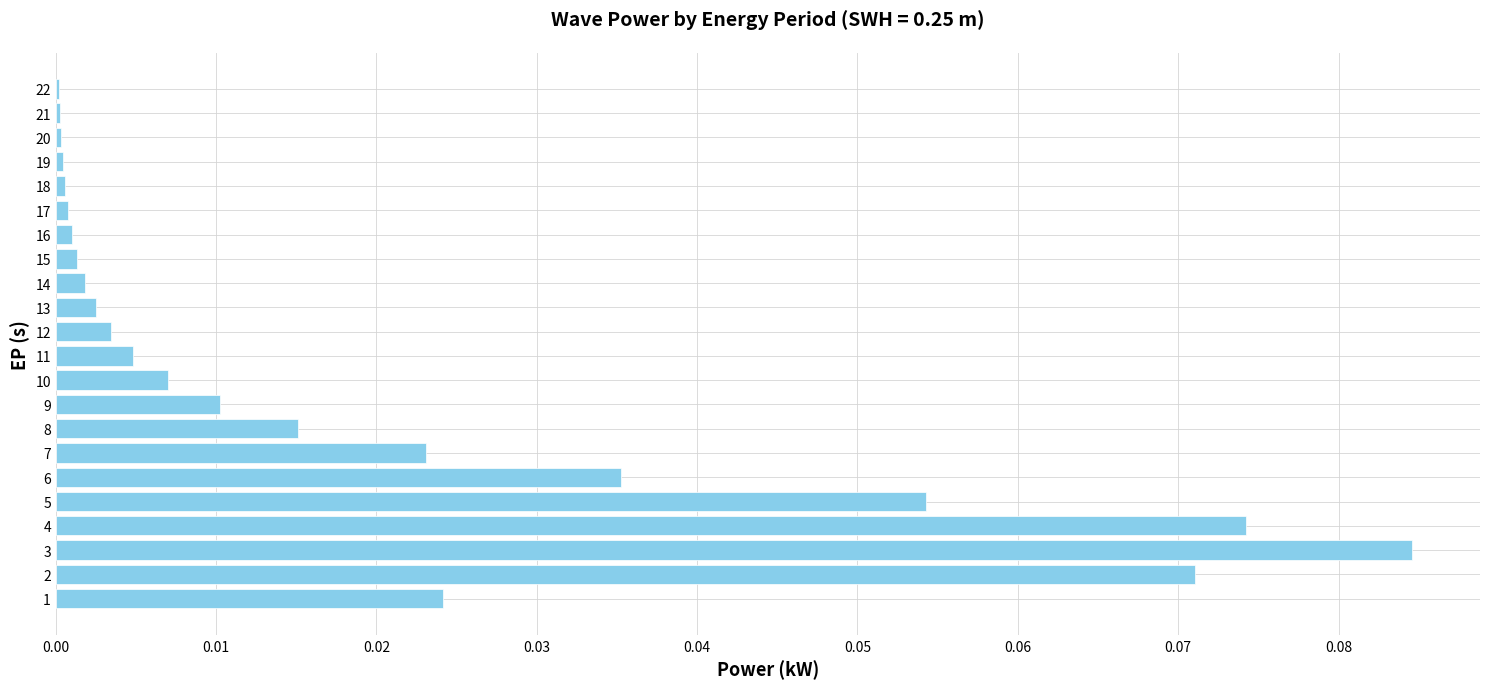

The chart shows a value of 0.0 at 16. True or false?

True